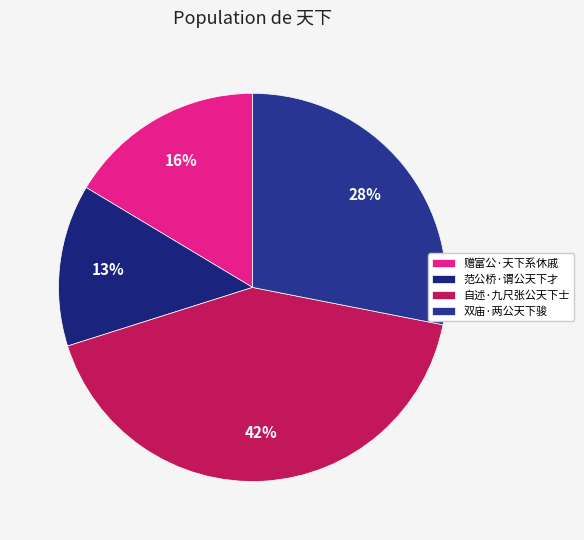

Which has a higher value, 自述·九尺张公天下士 or 双庙·两公天下骏?

自述·九尺张公天下士